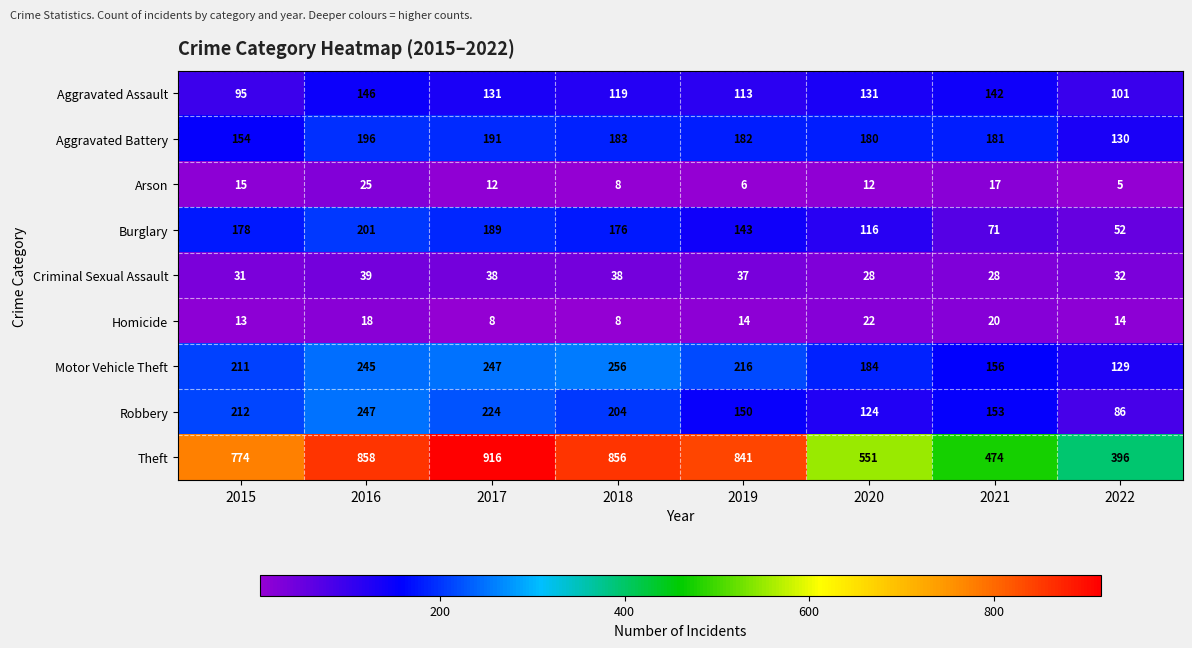

The Burglary series shows 212 at 2019. True or false?

False